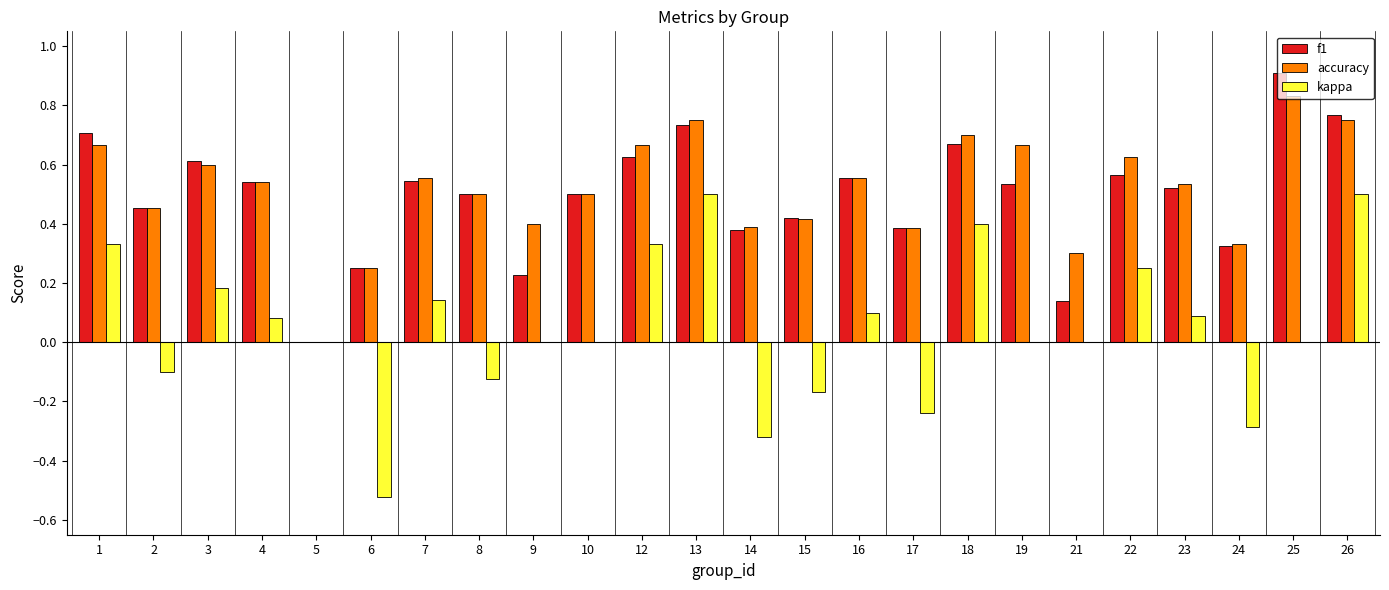

At which label does accuracy reach its peak?

25